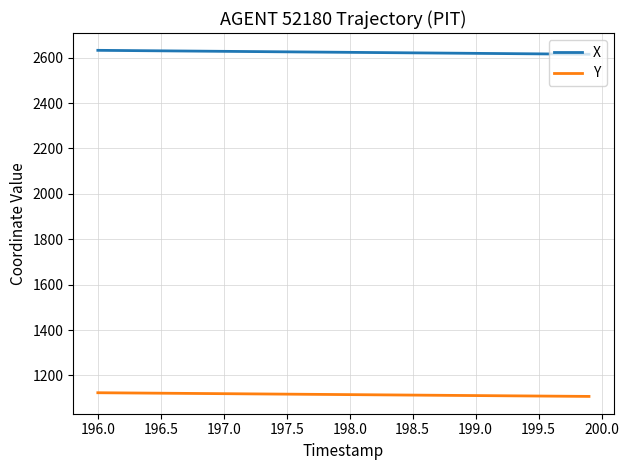

True or false: X and Y cross at least once.

False